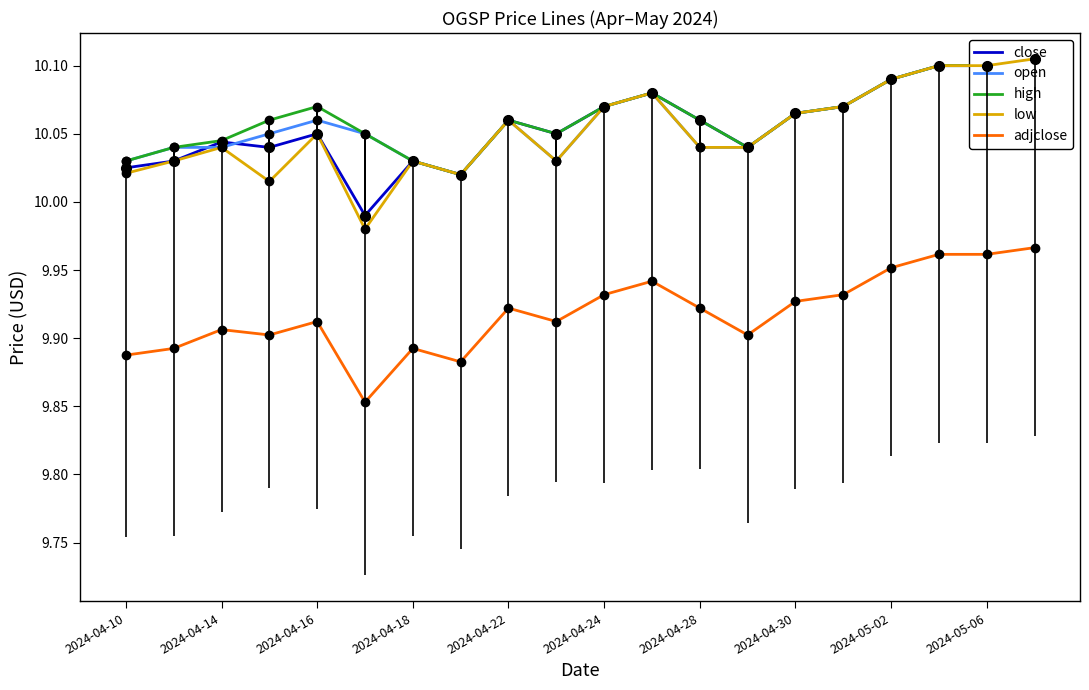

Which series has the largest total across all categories?

high